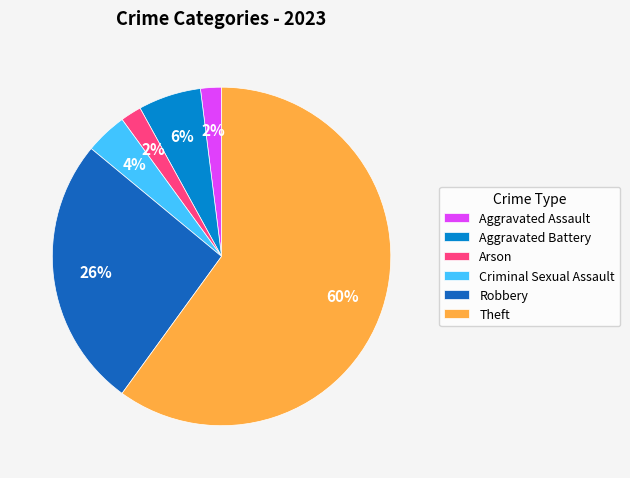

Combined, do Robbery and Criminal Sexual Assault account for over 50%?

No